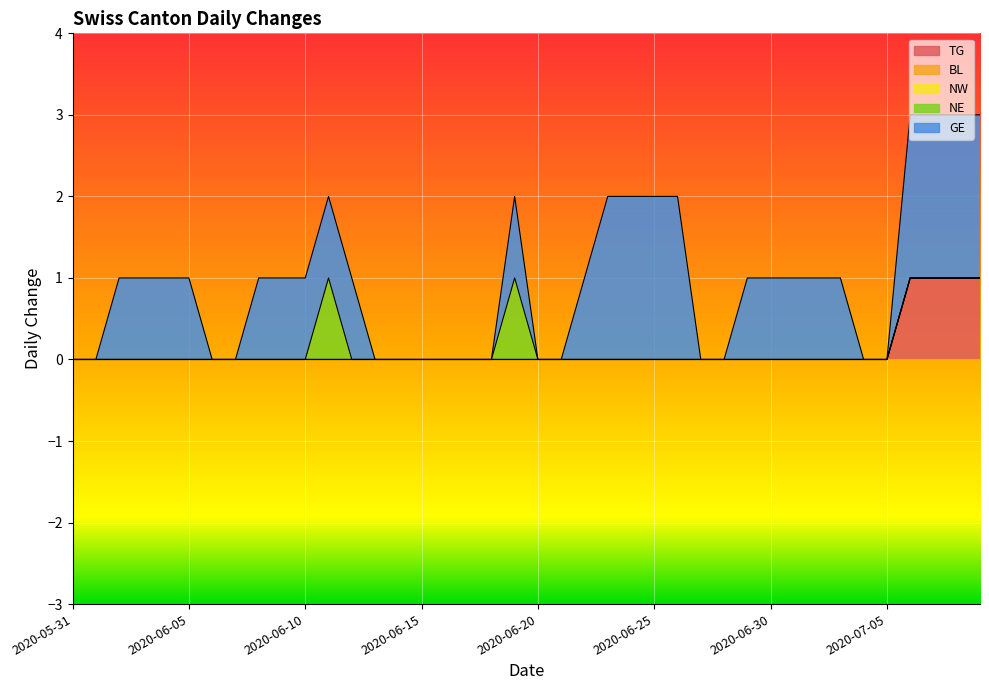

How many TG values are between 0 and 1?

40